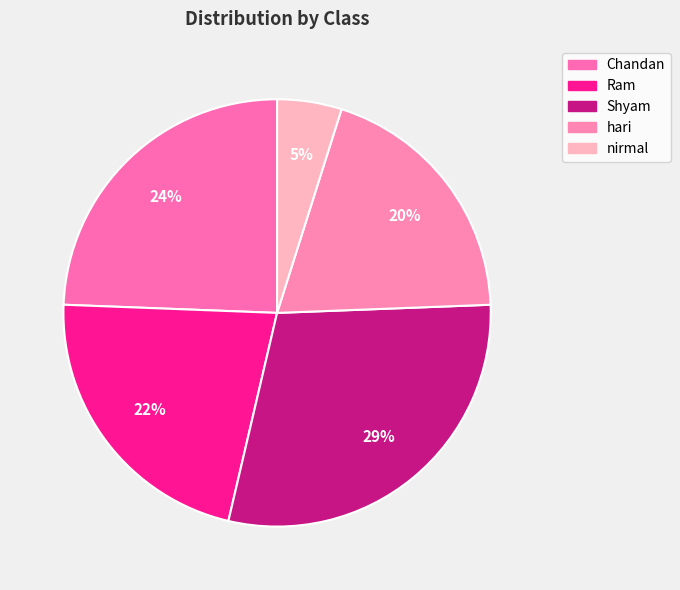

How many segments does this pie chart have?

5